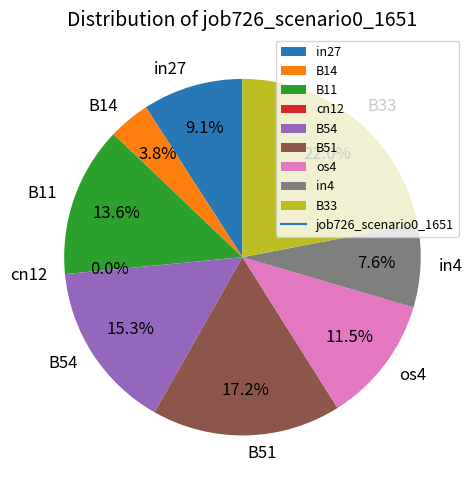

Is it true that in27 is 9% of the pie?

True